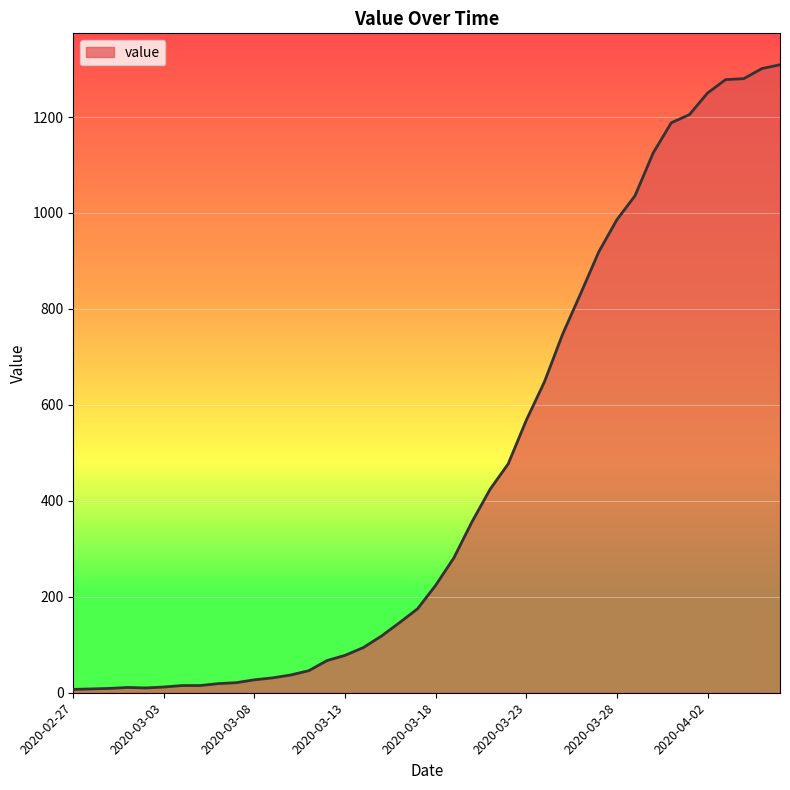

What is the difference between the maximum and minimum values?

1302